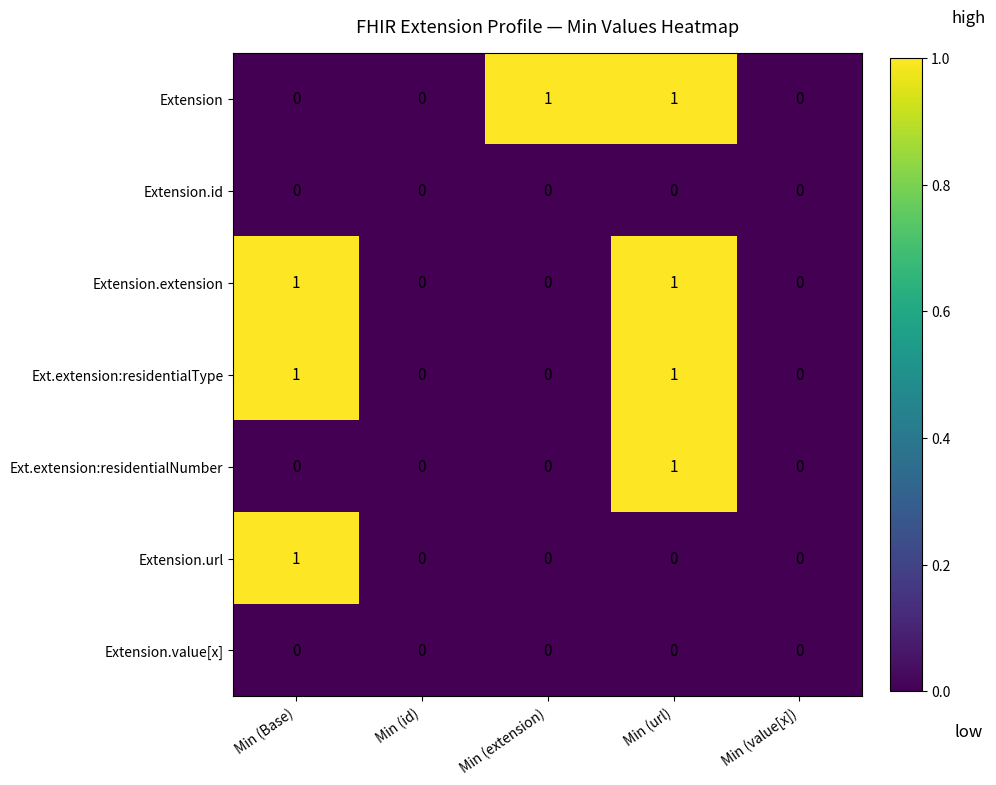

What is the total value across all series at Min (url)?

4